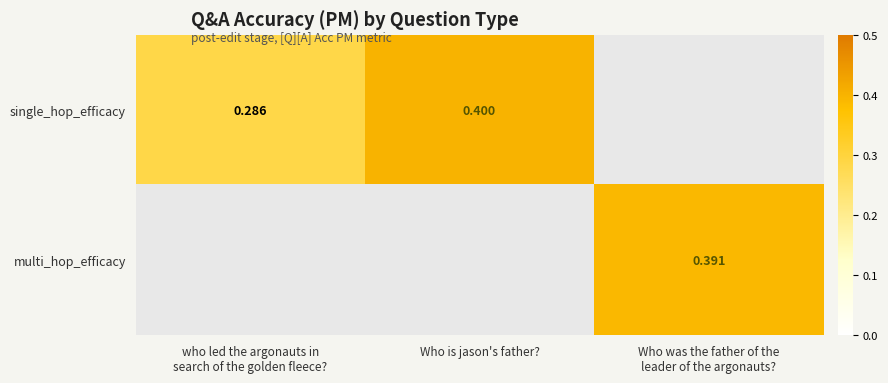

What is the maximum value shown in the chart?

0.4